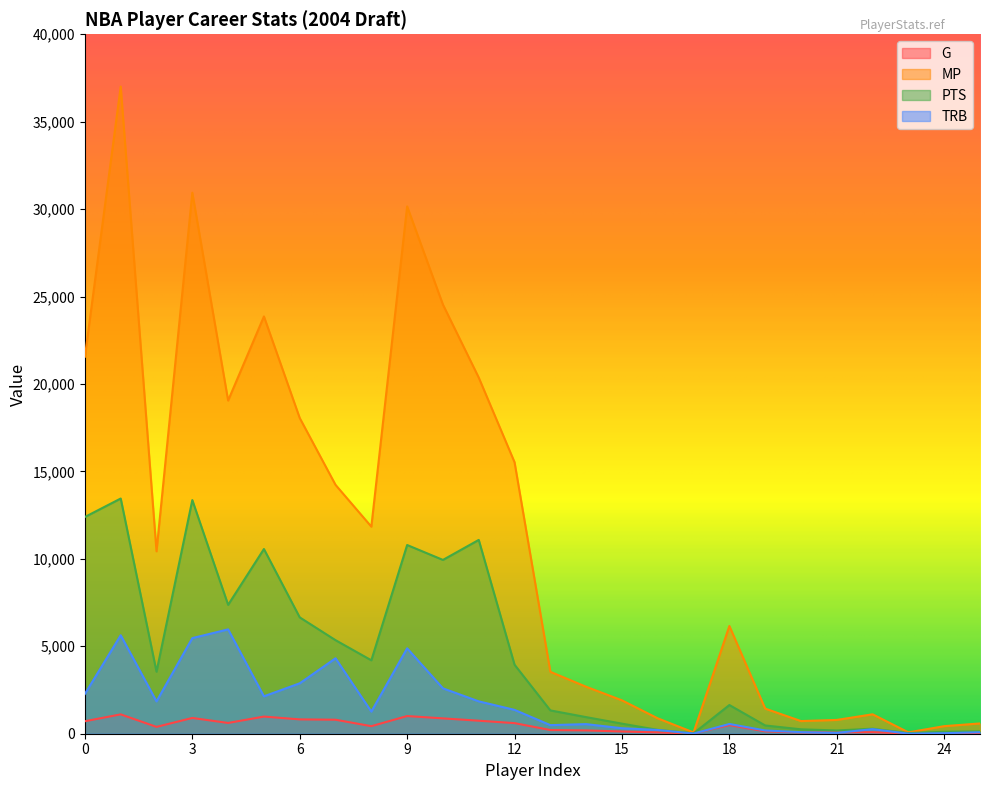

Read the PTS value at 13.

1333